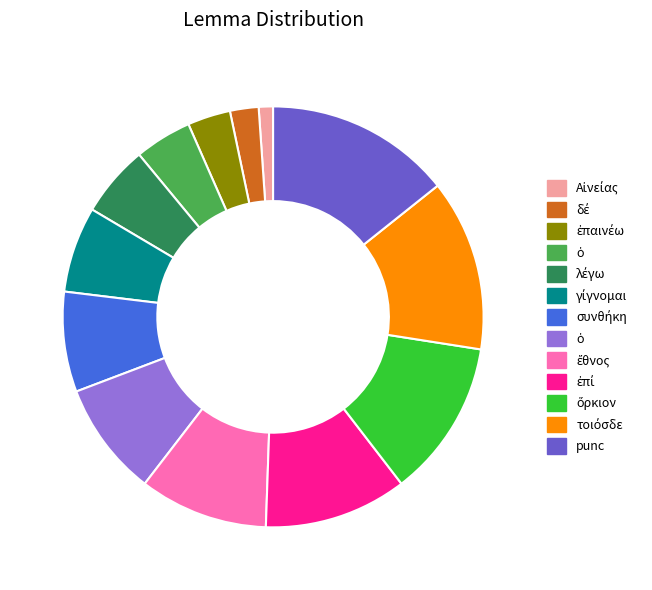

Does any single category account for the majority?

No